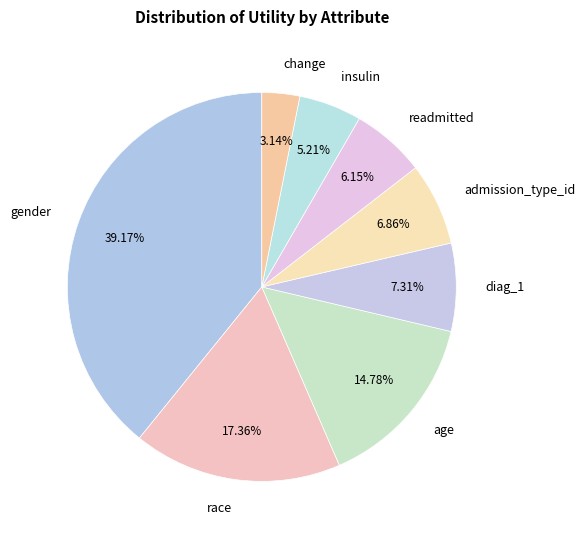

How many segments does this pie chart have?

8